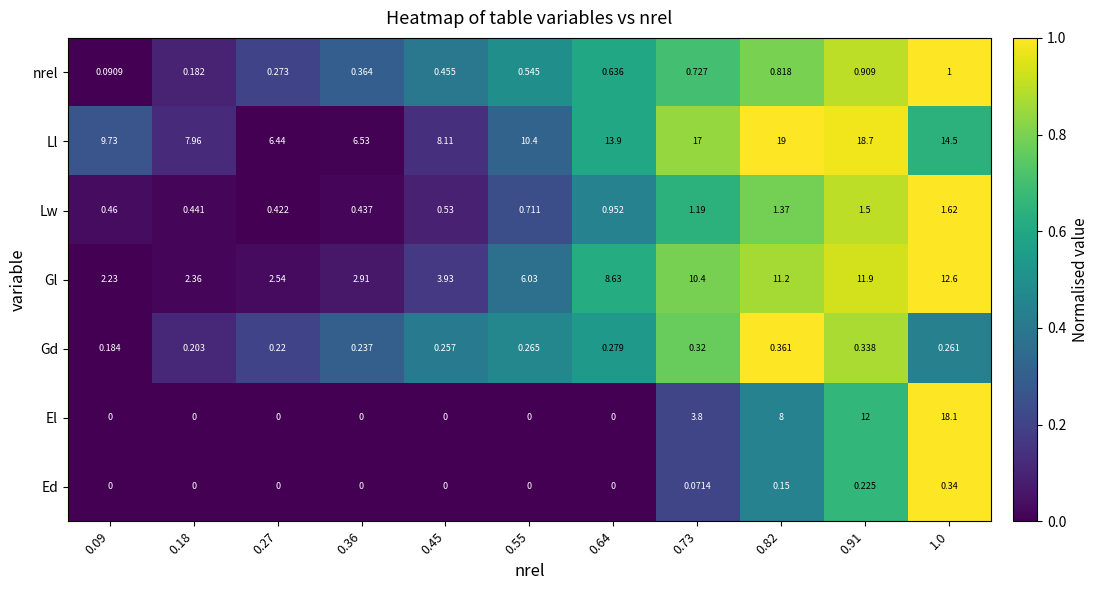

Which series changed the most between 0.91 and 1.0?

El